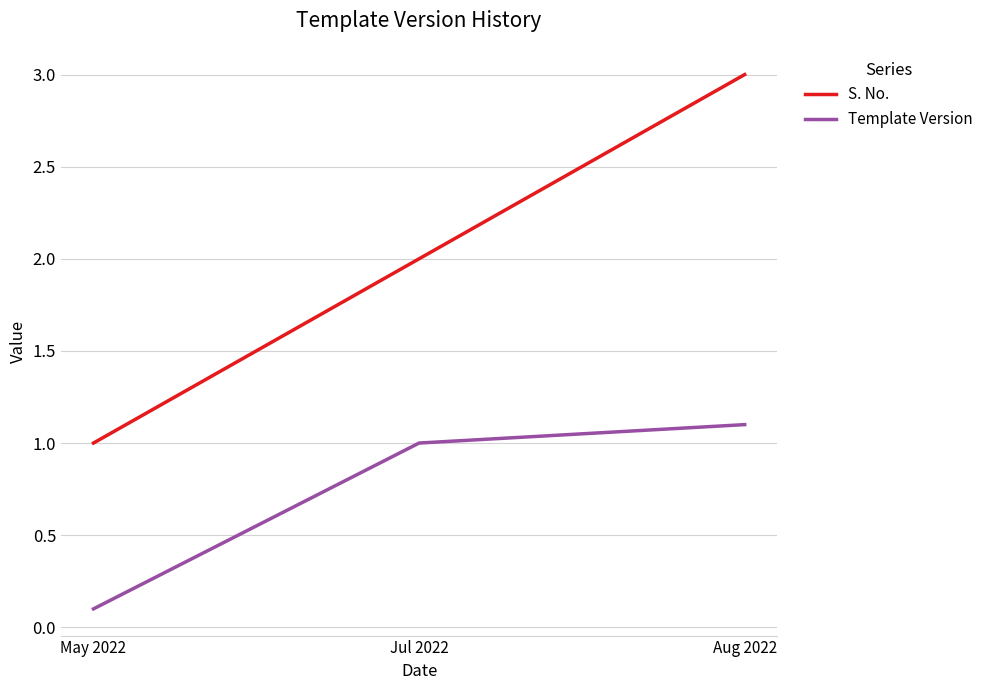

What position from the left is Jul 2022?

2